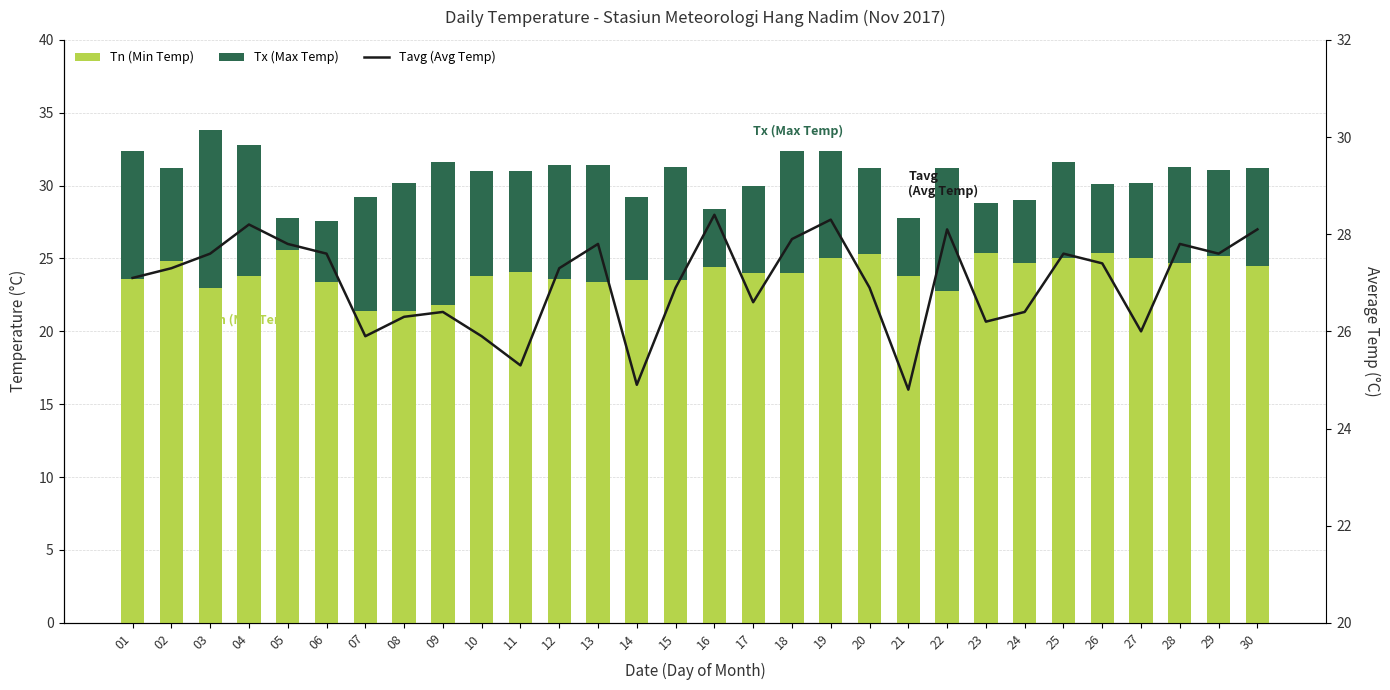

What is the maximum value shown in the chart?

28.4